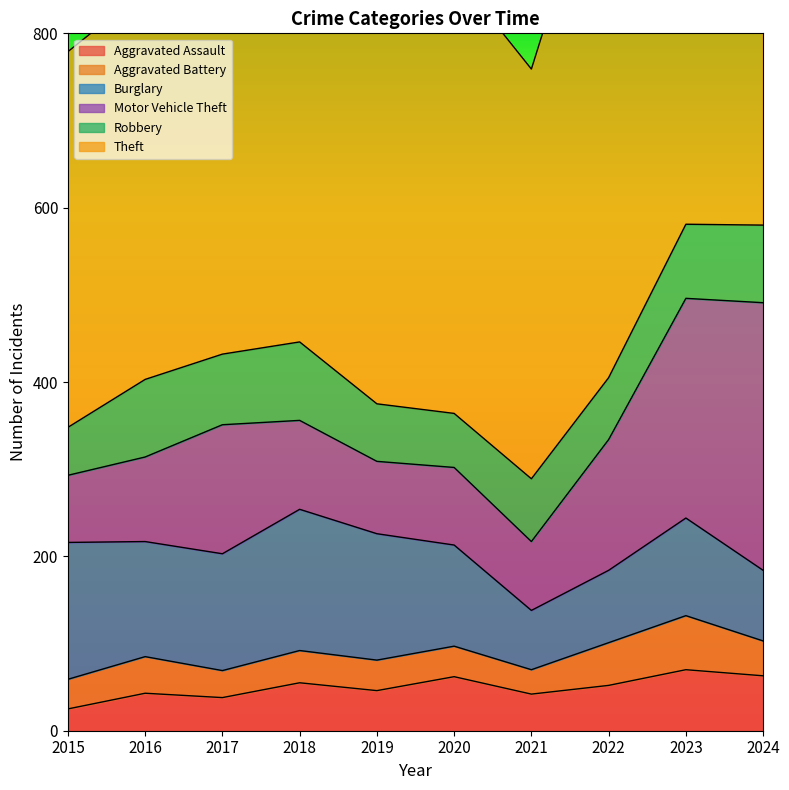

In Motor Vehicle Theft, how many points are higher than both neighbors (excluding endpoints)?

2